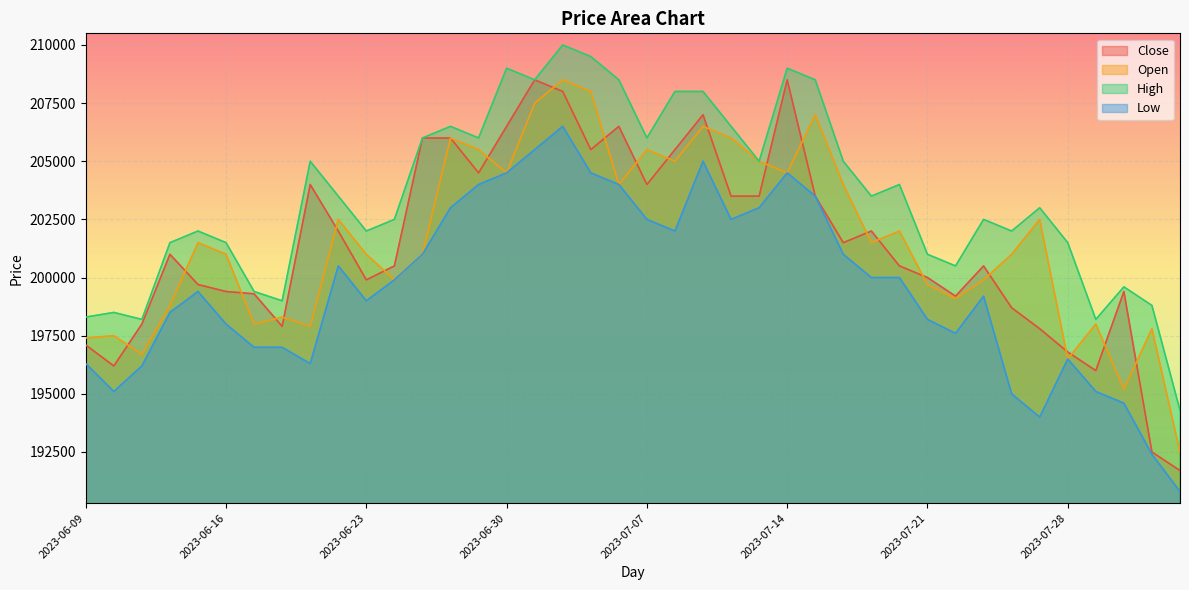

At which category does the chart reach its minimum across all series?

2023-08-03